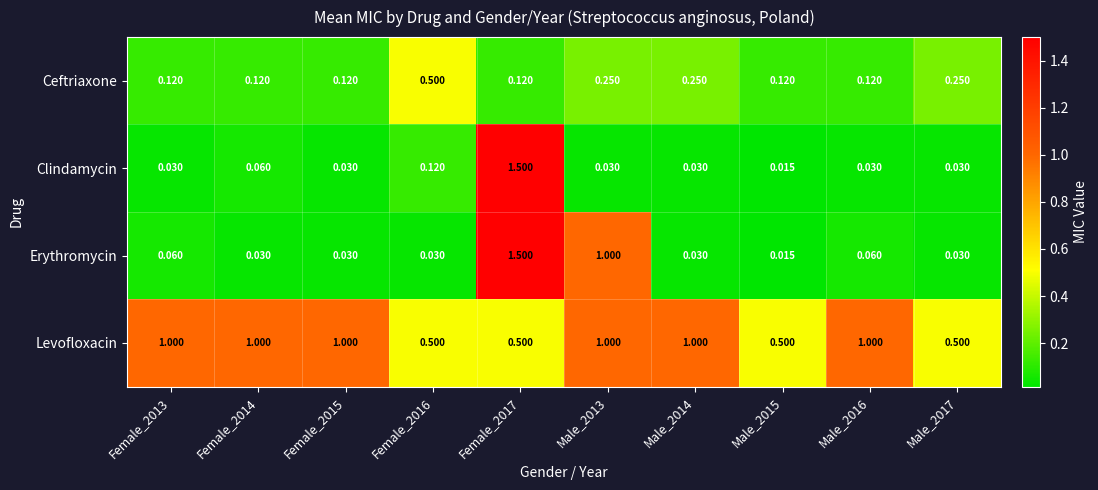

Which series changed the most between Male_2013 and Male_2017?

Erythromycin